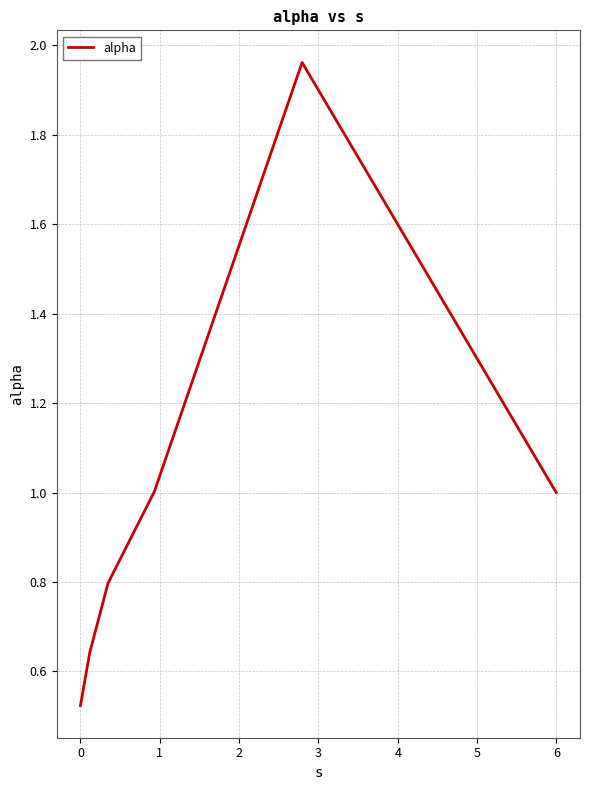

What is the difference between the second highest and second lowest values?

0.4